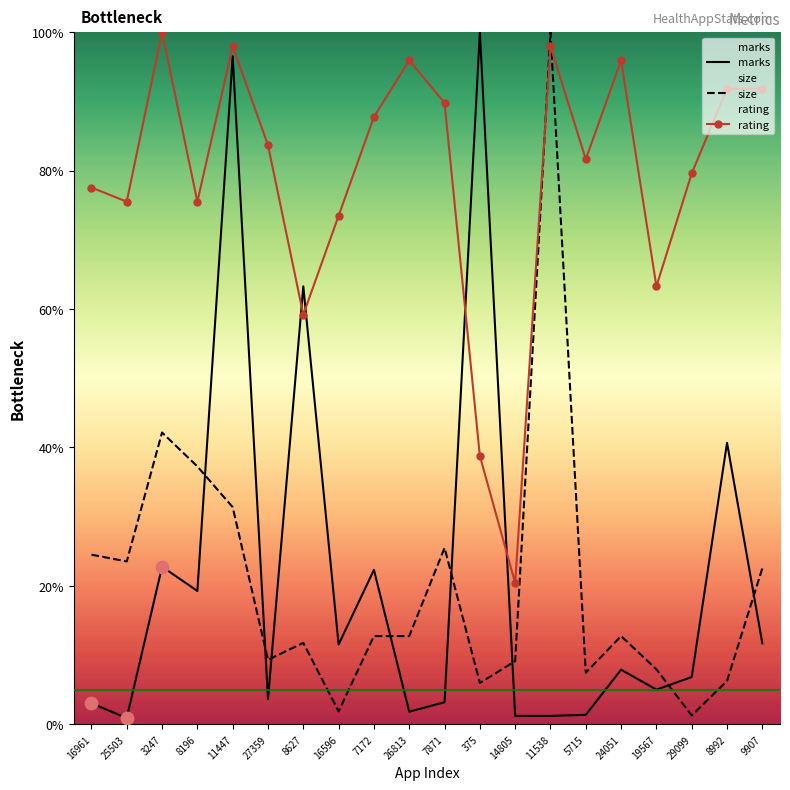

At which category is the sum across all series the highest?

11447